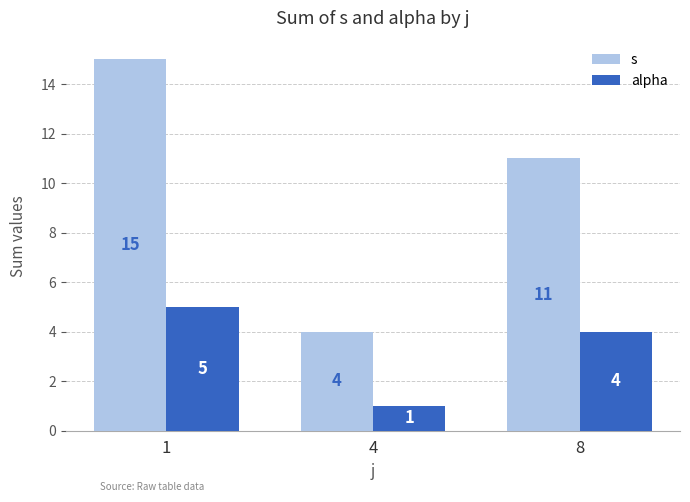

What is the value of the alpha bar at the 3rd from the left?

4